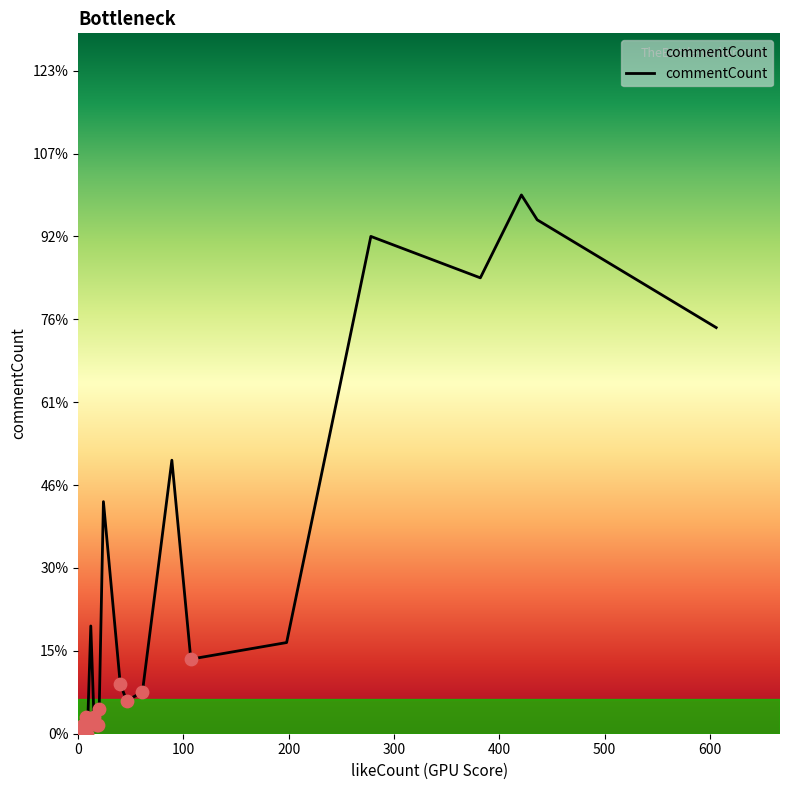

Which has a higher value, 278 or 0?

278